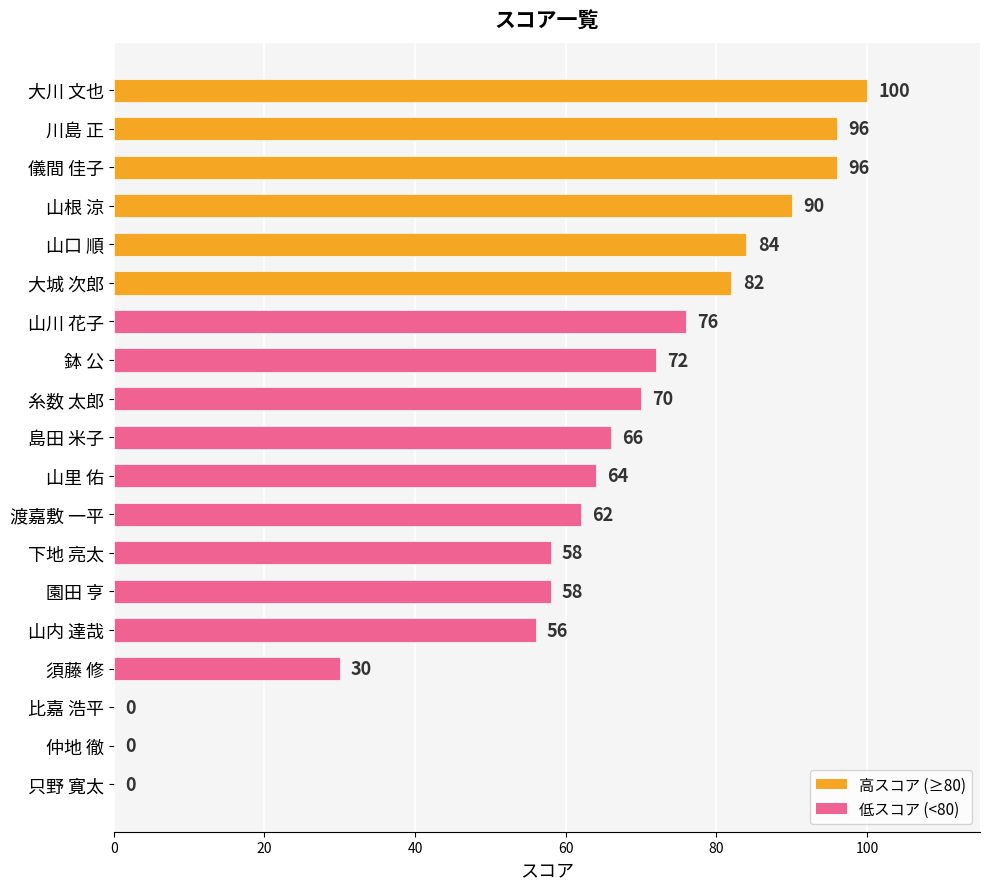

What is the sum of all values?

1160